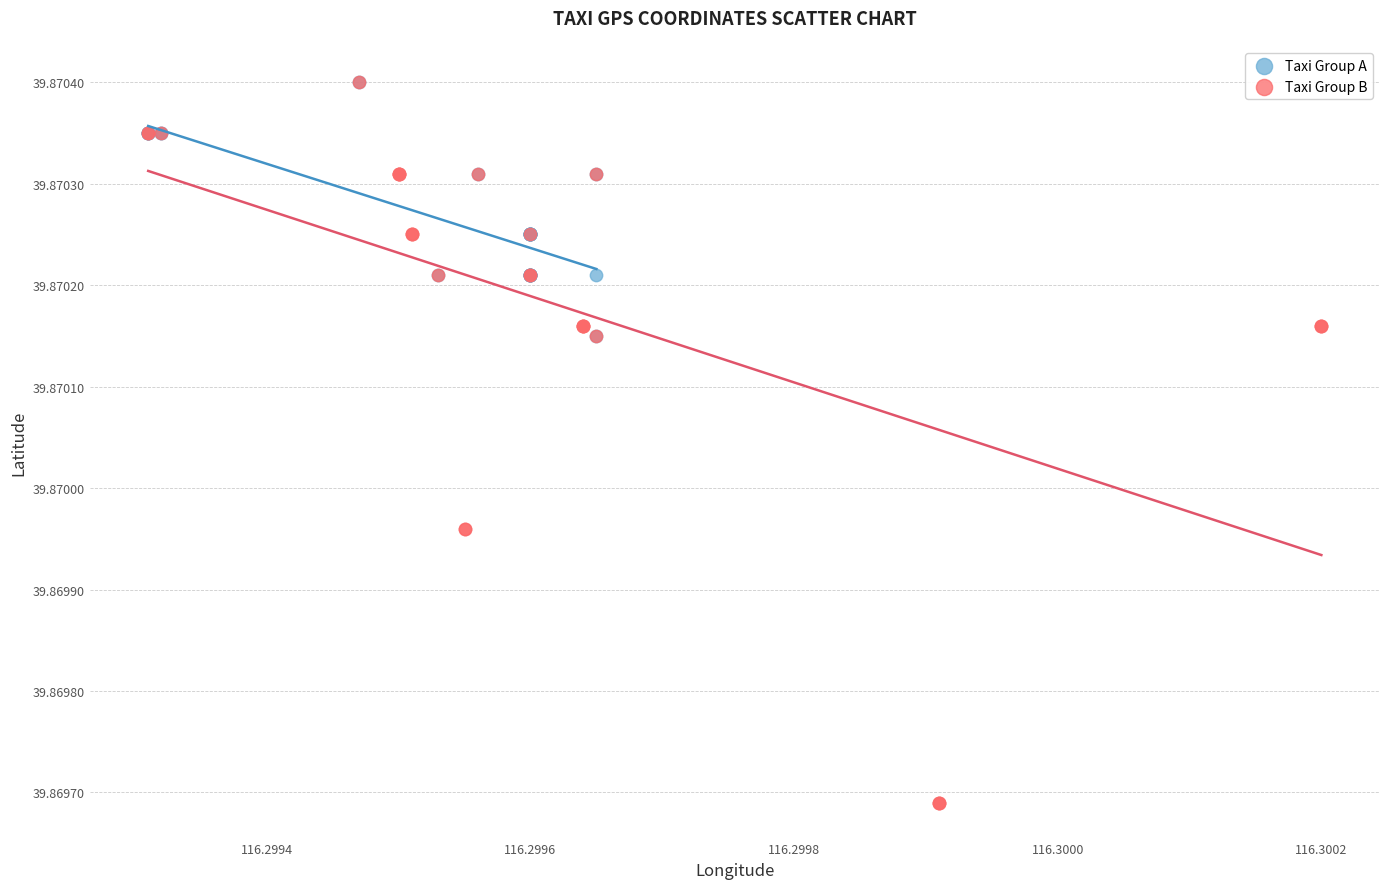

Which series has the largest Y range (max minus min)?

Taxi Group B